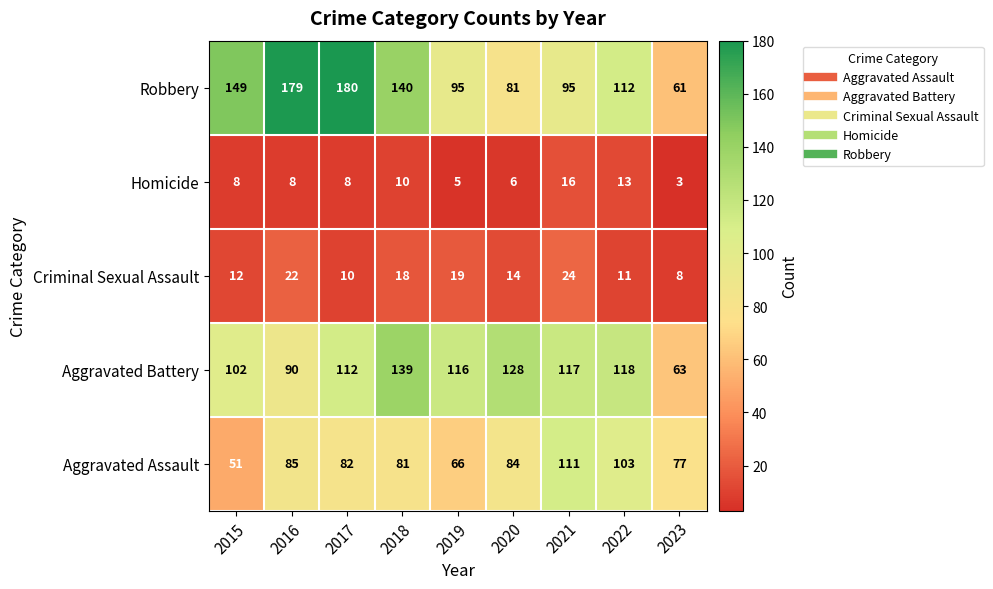

Where does the Aggravated Assault series first go above 82?

2016